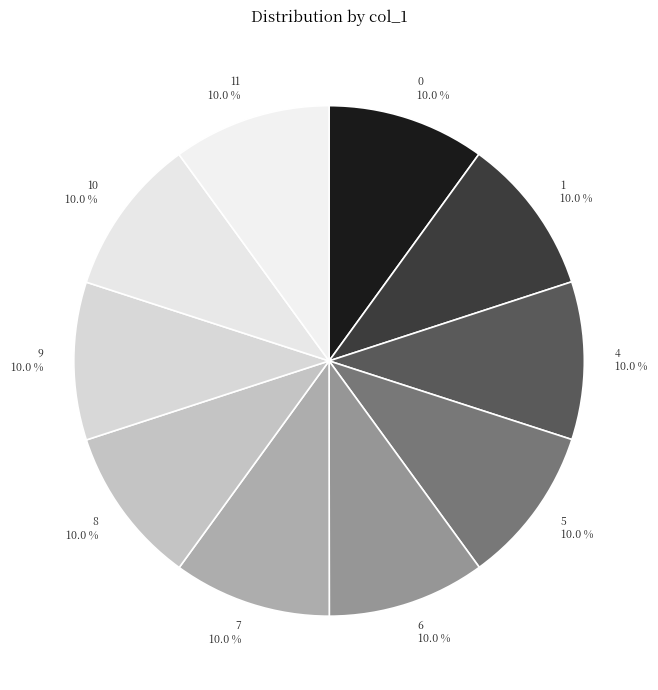

True or false: 9 accounts for 10% of the total.

True